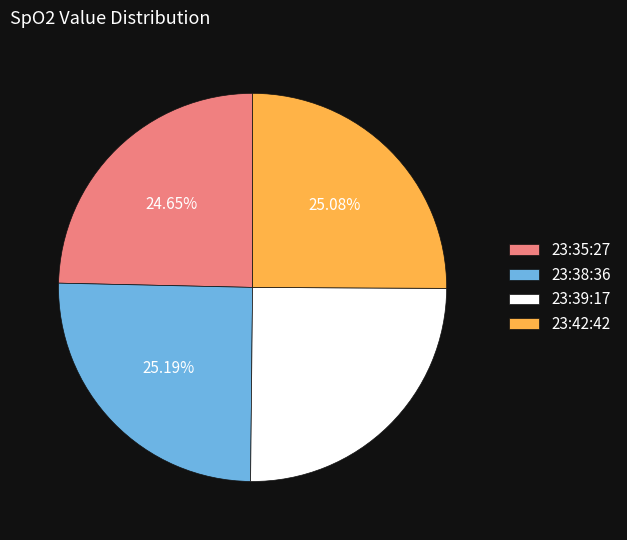

To the nearest percent, what portion does 23:35:27 represent?

25%